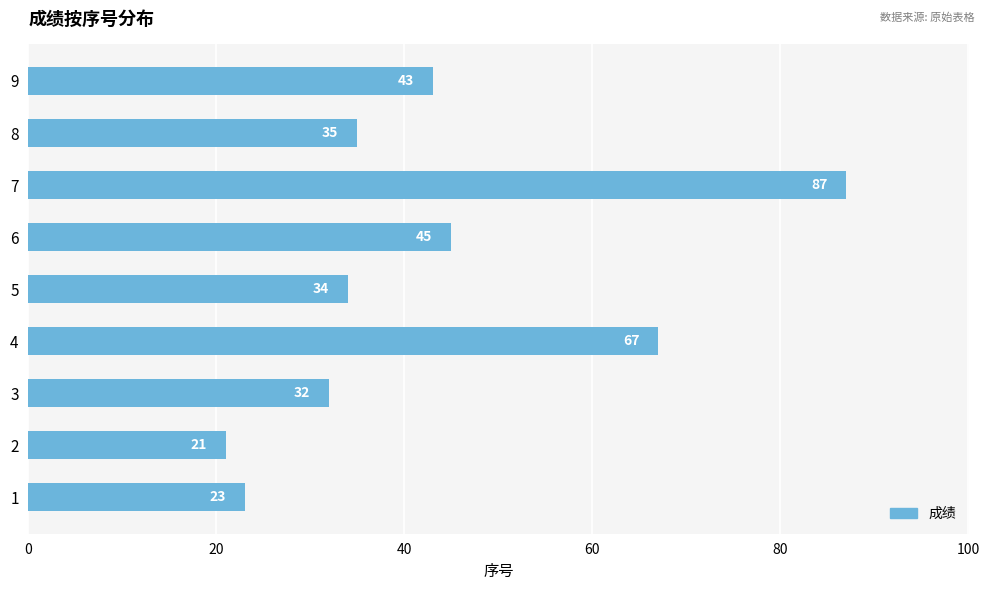

True or false: the data shows 17 at 7.

False